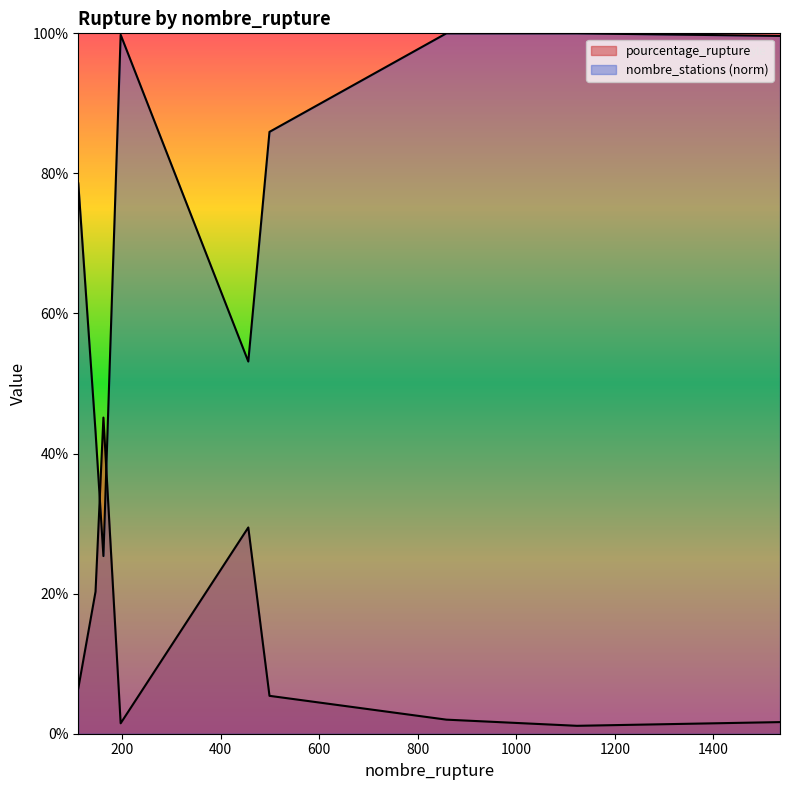

After their last crossing, which series has the higher values: pourcentage_rupture or nombre_stations?

nombre_stations